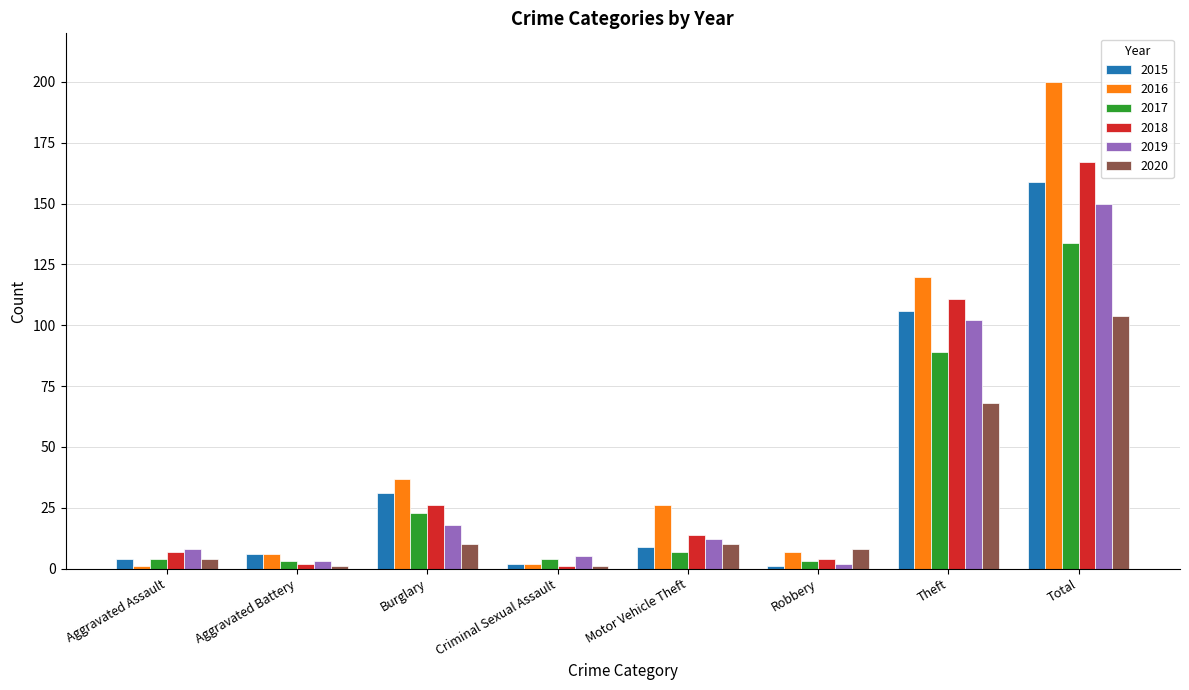

Which series has the largest range (max minus min)?

2016